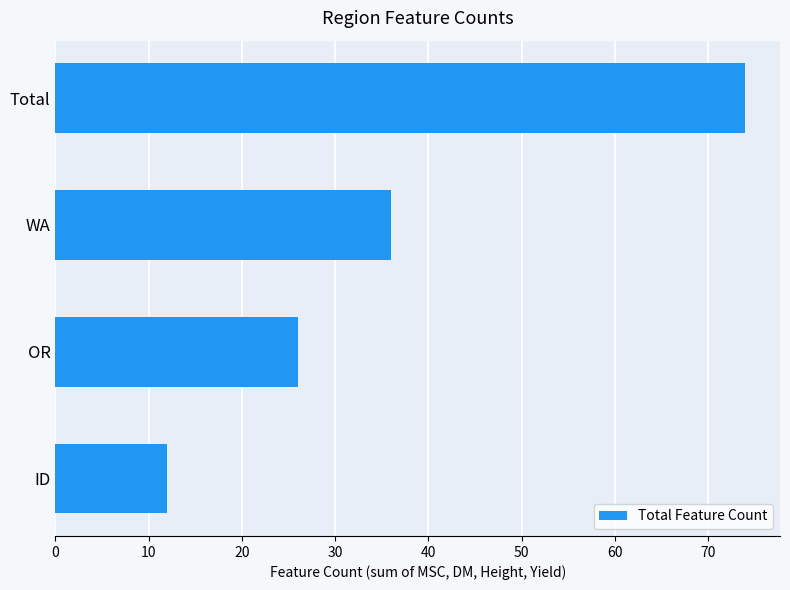

List the labels in order of value, largest first.

Total, WA, OR, ID